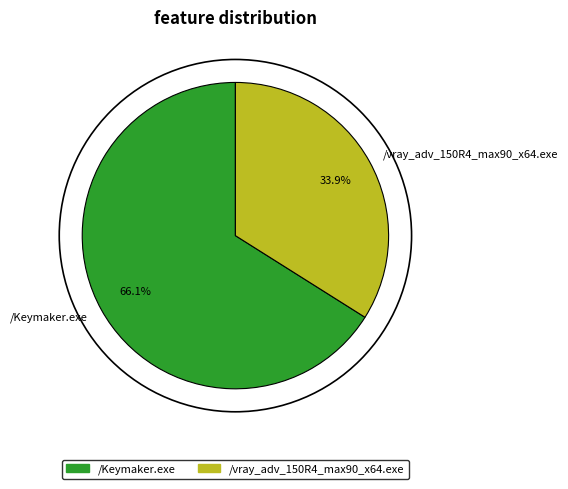

Rank the categories by value from highest to lowest.

/Keymaker.exe, /vray_adv_150R4_max90_x64.exe